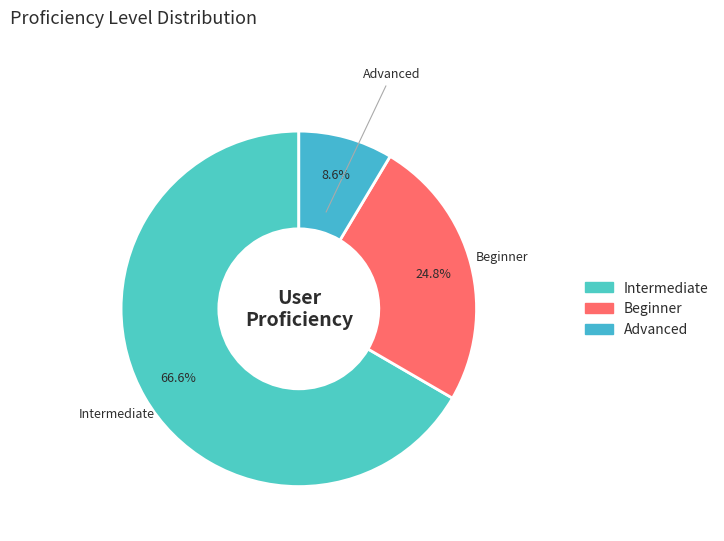

To the nearest percent, what is the average slice percentage?

33%